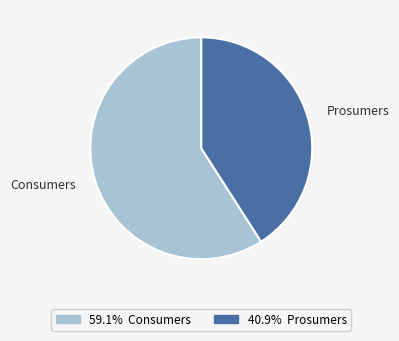

True or false: Consumers accounts for 52% of the total.

False